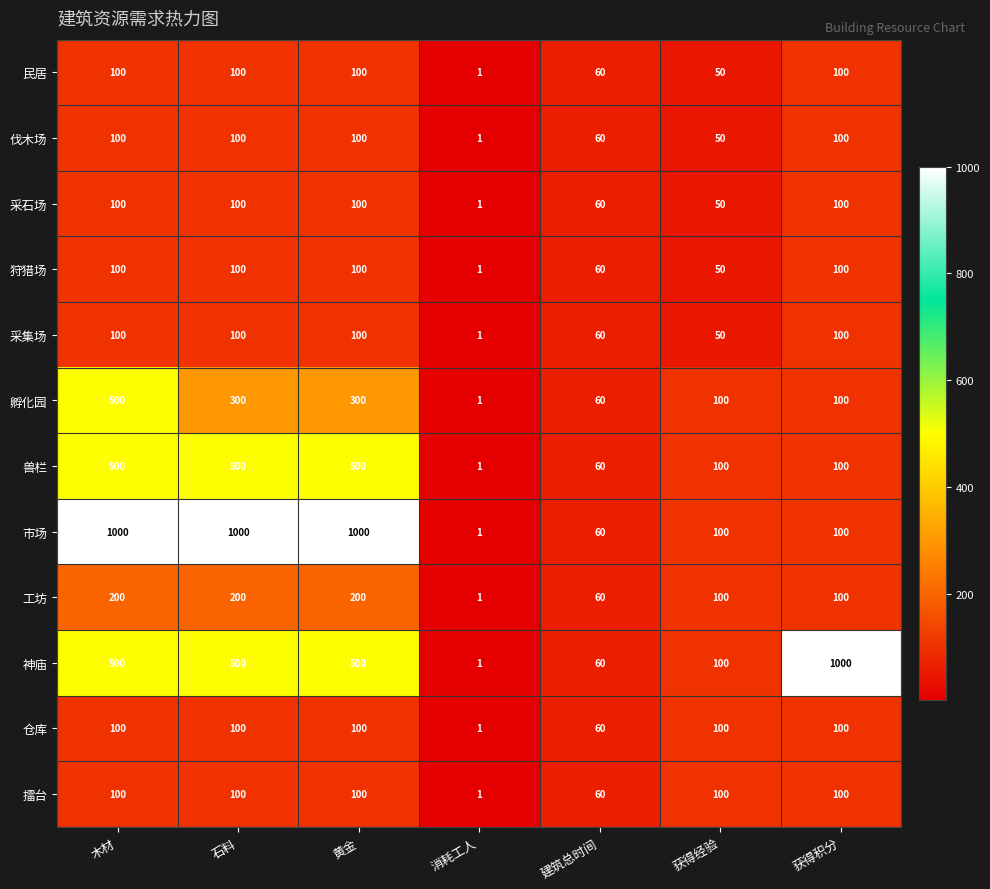

The 采石场 series shows 100 at 木材. True or false?

True